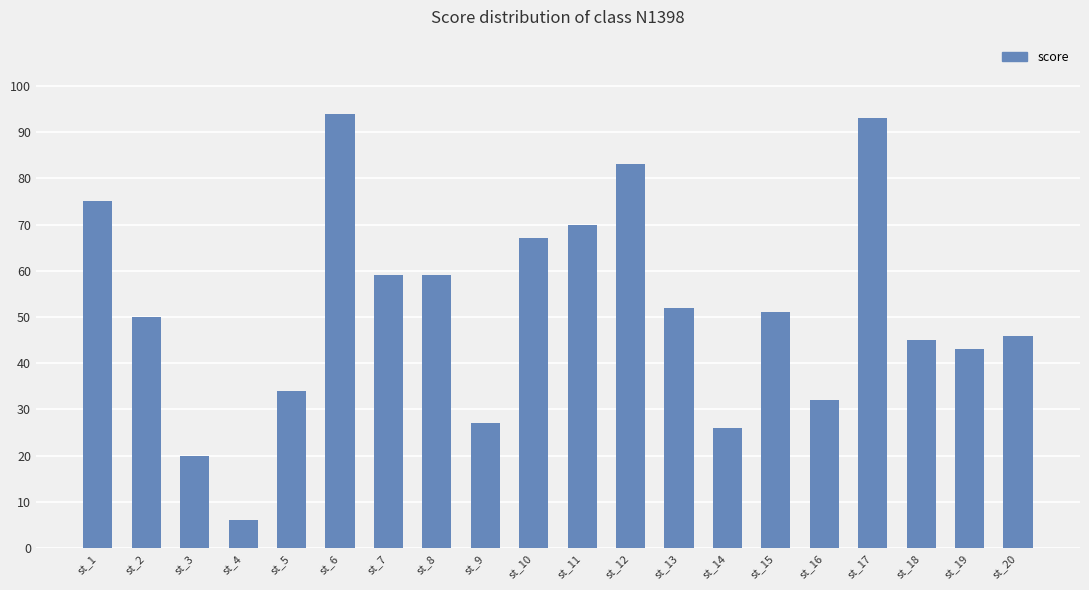

Reading left to right, extract all data points from this chart.

st_1=75	st_2=50	st_3=20	st_4=6	st_5=34	st_6=94	st_7=59	st_8=59	st_9=27	st_10=67	st_11=70	st_12=83	st_13=52	st_14=26	st_15=51	st_16=32	st_17=93	st_18=45	st_19=43	st_20=46